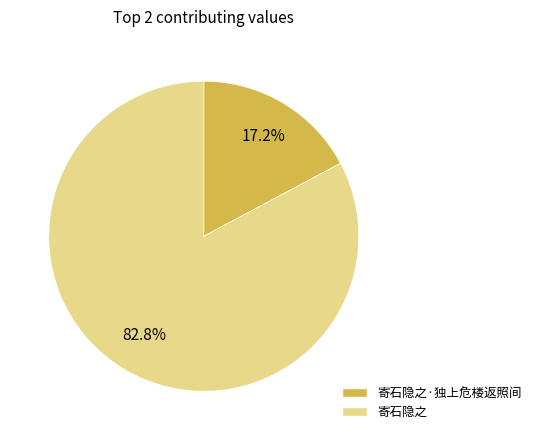

Does any single category account for the majority?

Yes